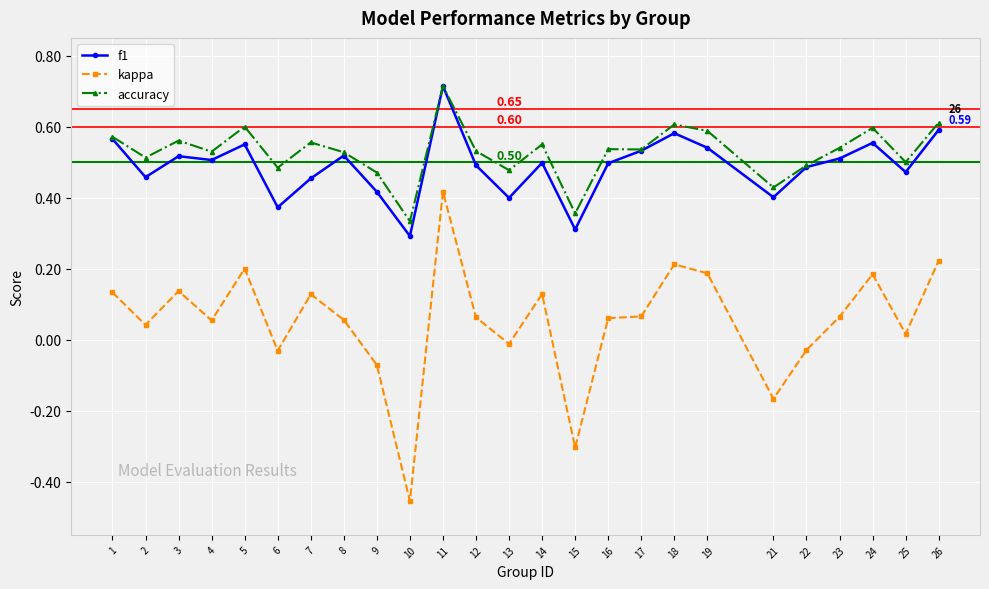

Which label corresponds to the largest value in the chart?

11